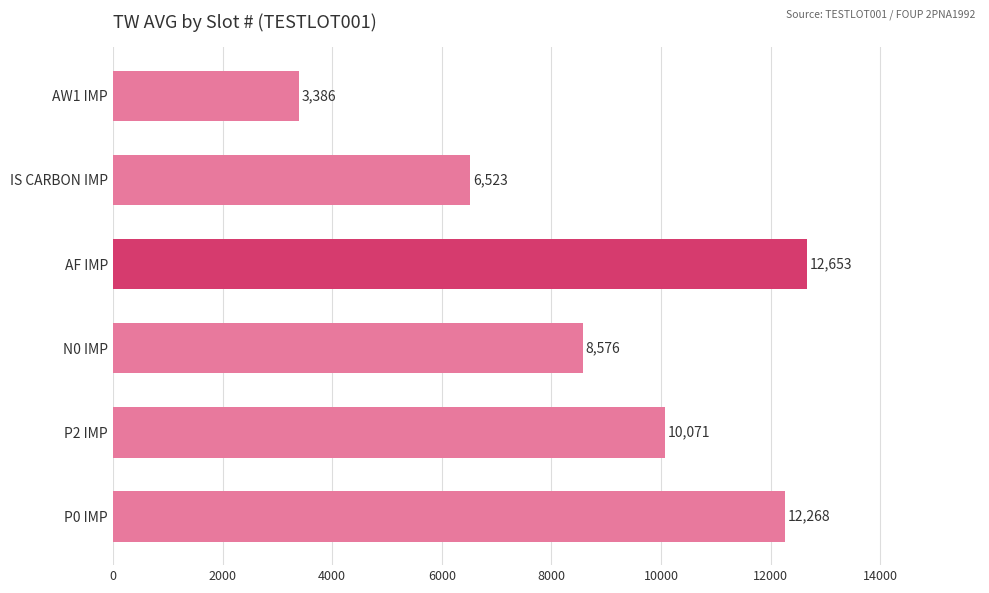

Are the bars horizontal?

Yes